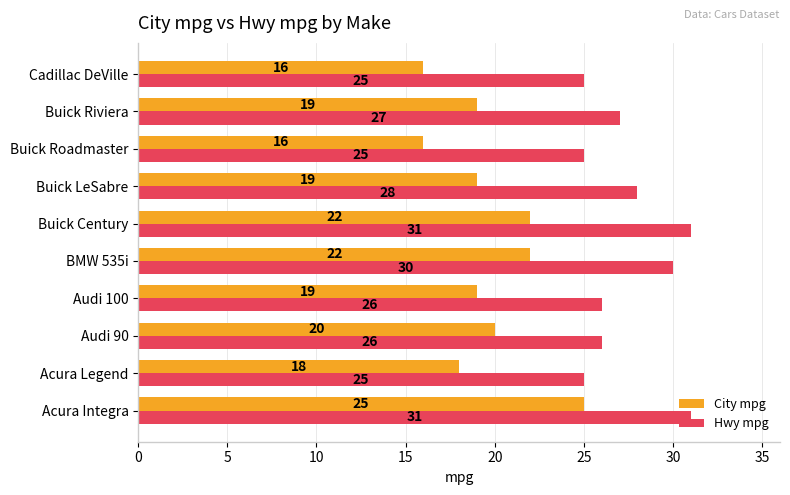

At which category is the sum across all series the highest?

Acura Integra